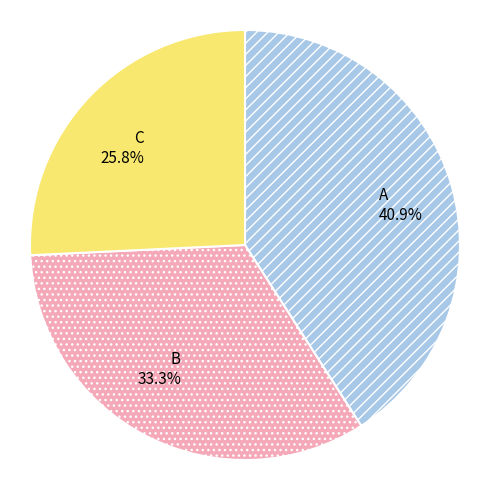

Count the number of slices in the pie.

3